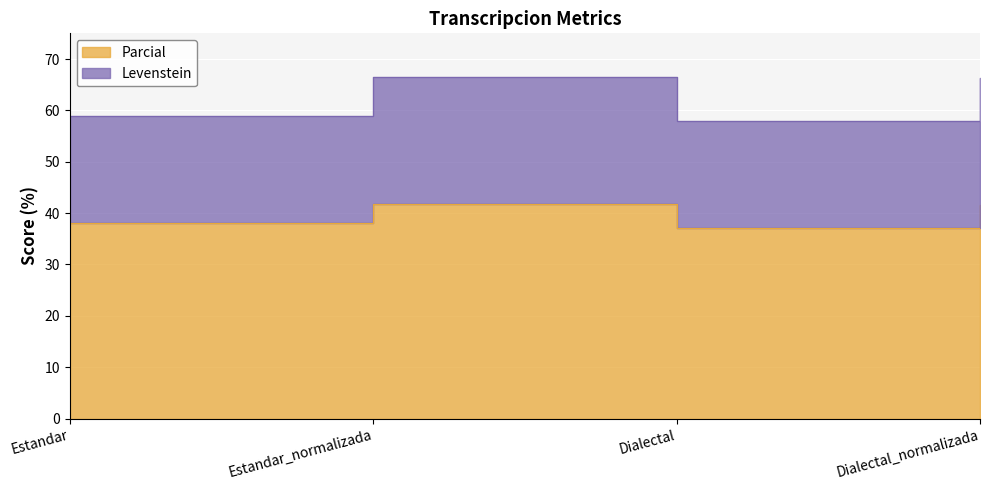

In Levenstein, how many points are lower than both neighbors (excluding endpoints)?

1